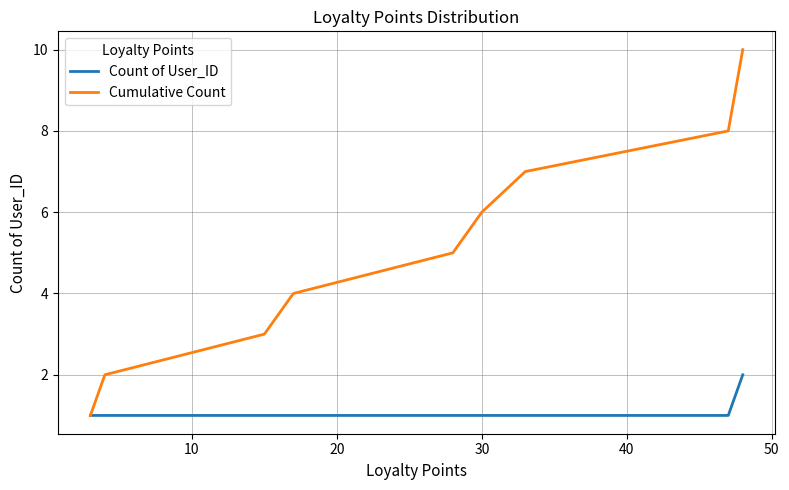

Count the Count of User_ID values in the range 1 to 2.

9